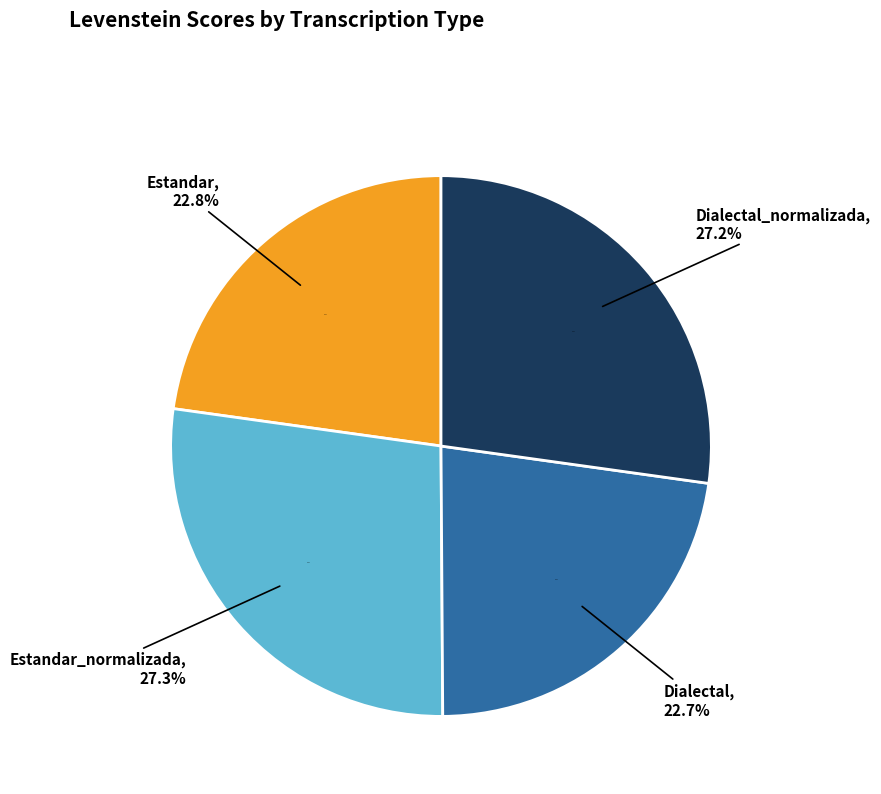

The Estandar slice represents 23% of the pie. True or false?

True